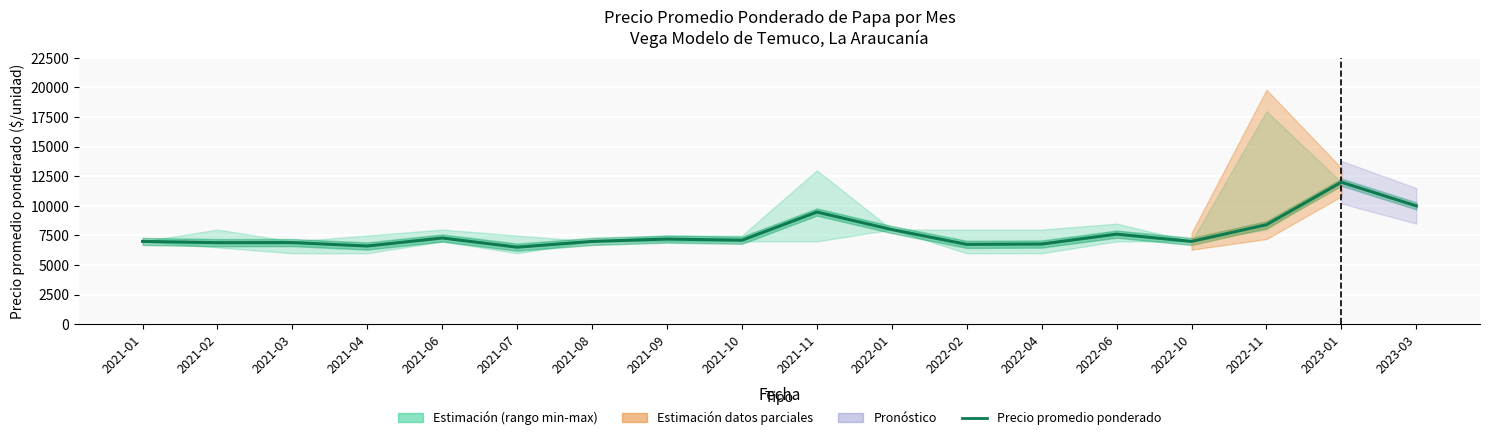

At which label is the value closest to 9257?

2021-11